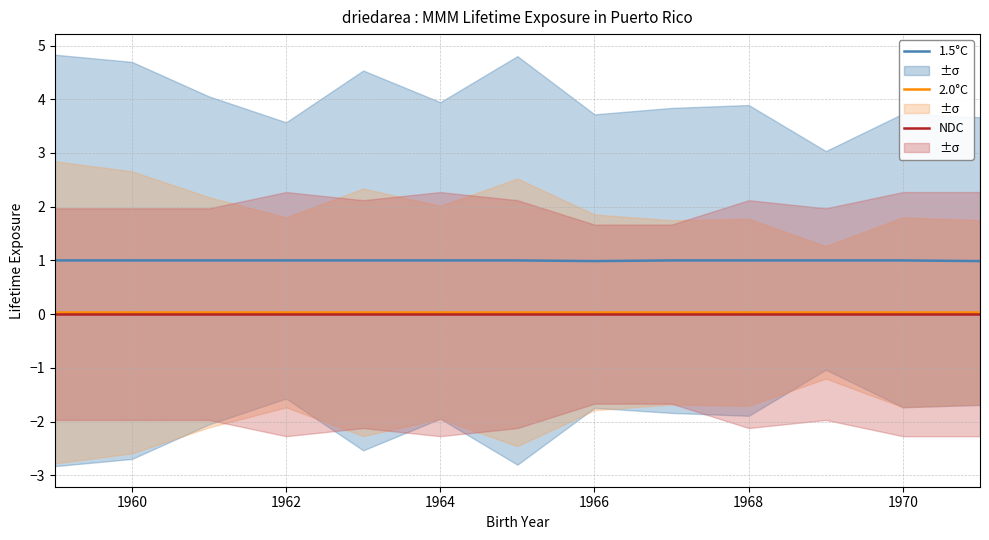

True or false: 1.5°C and NDC intersect in this chart.

False